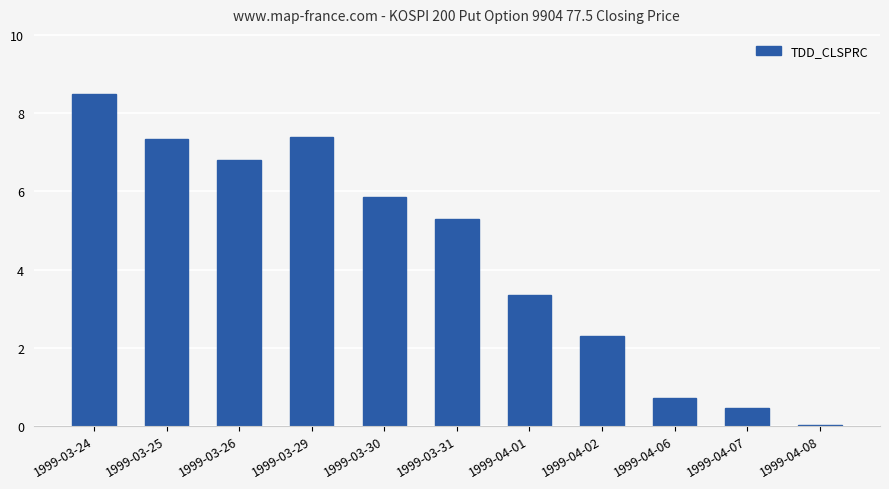

At which label is the value closest to 4?

1999-04-01